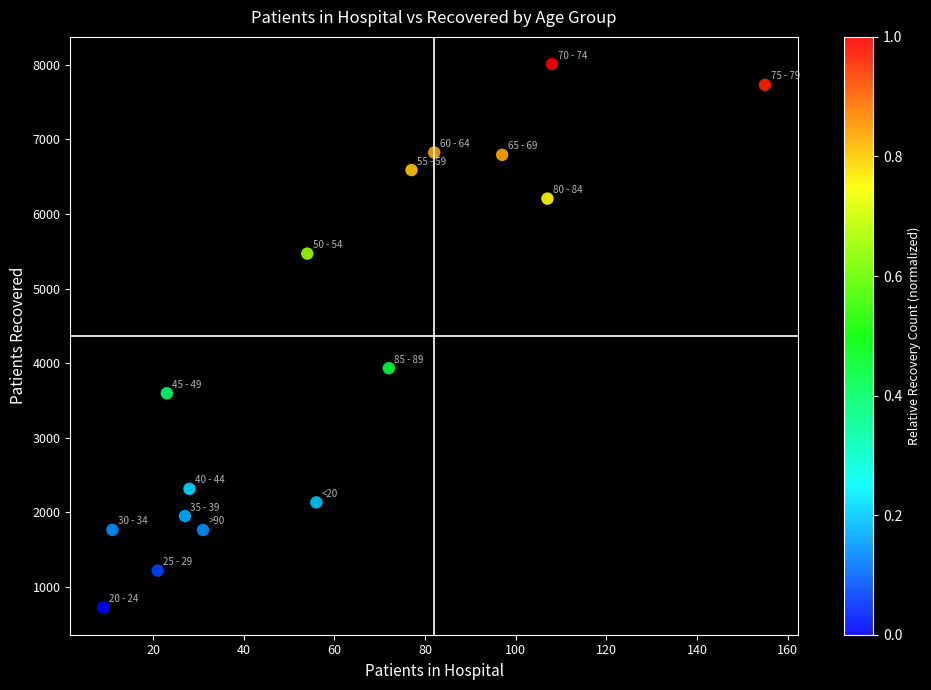

What is the range of Y values (max minus min)?

7286